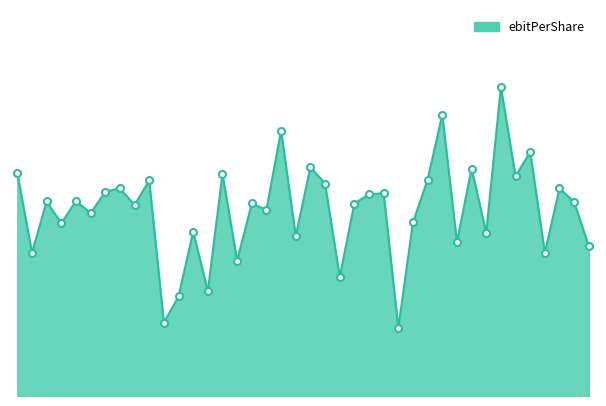

Is this an area chart (filled region under the line)?

Yes